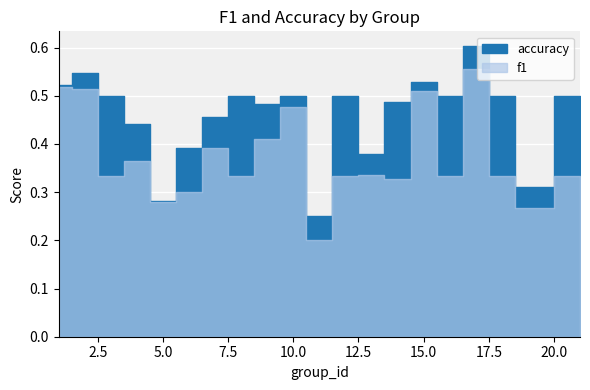

True or false: accuracy and f1 cross at least once.

False